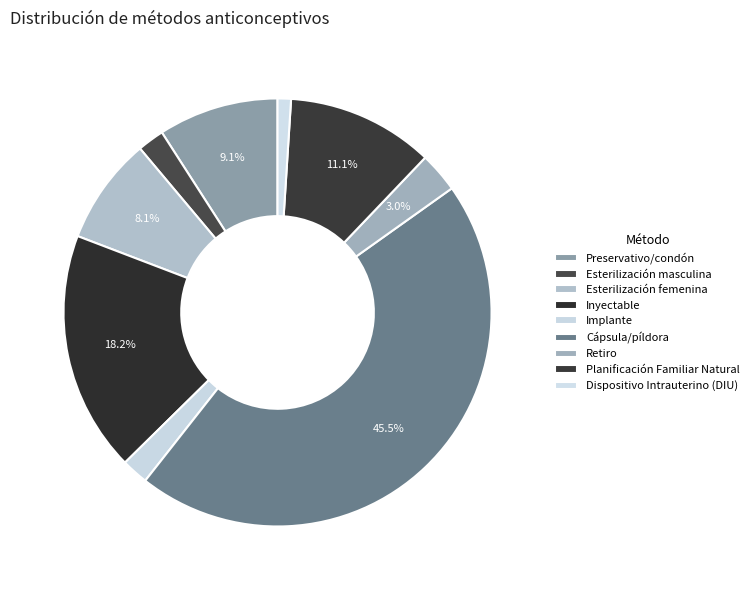

Does Planificación Familiar Natural account for over 50% of the chart?

No